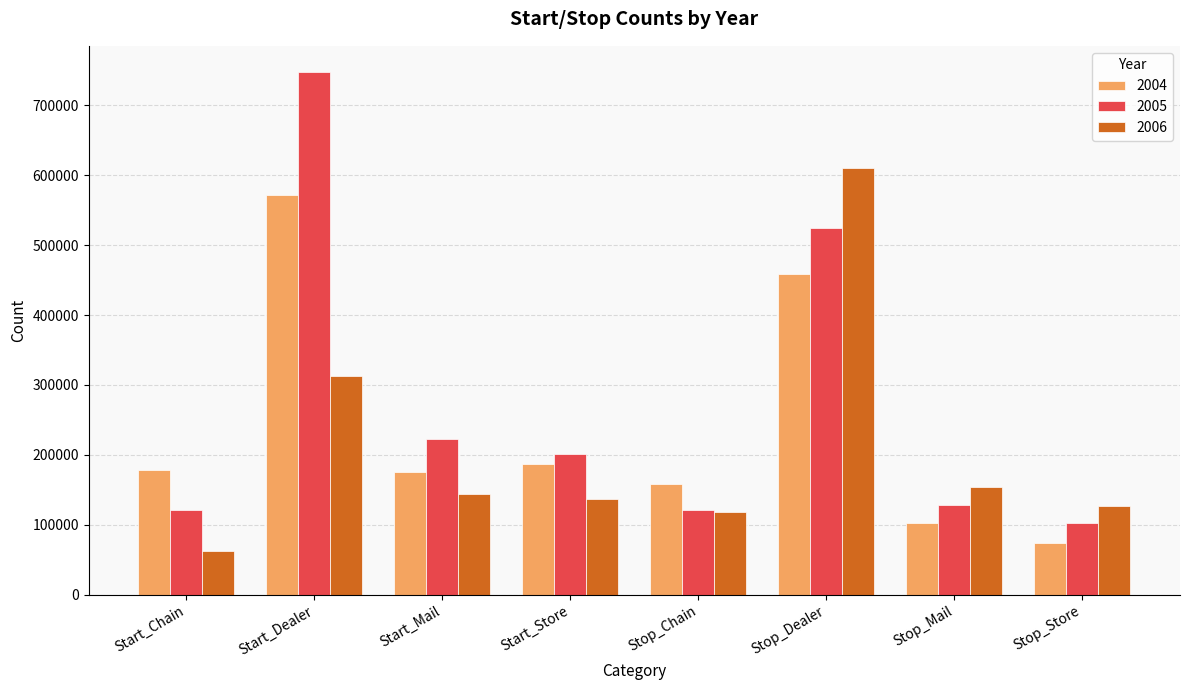

At which category is the sum across all series the highest?

Start_Dealer